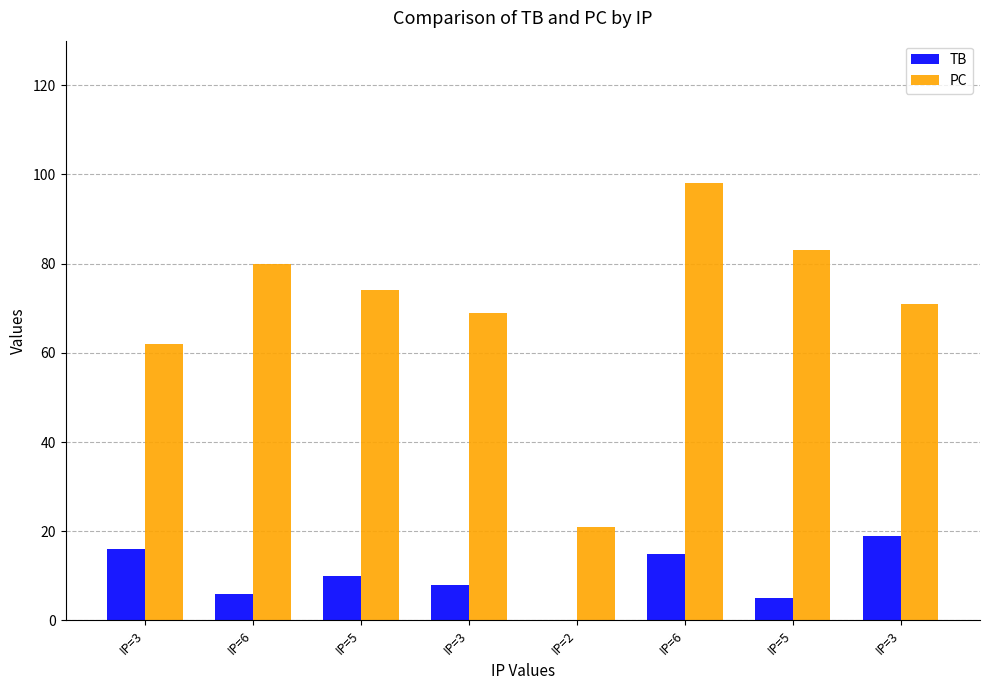

At IP=3, list the series in order from largest to smallest.

PC, TB